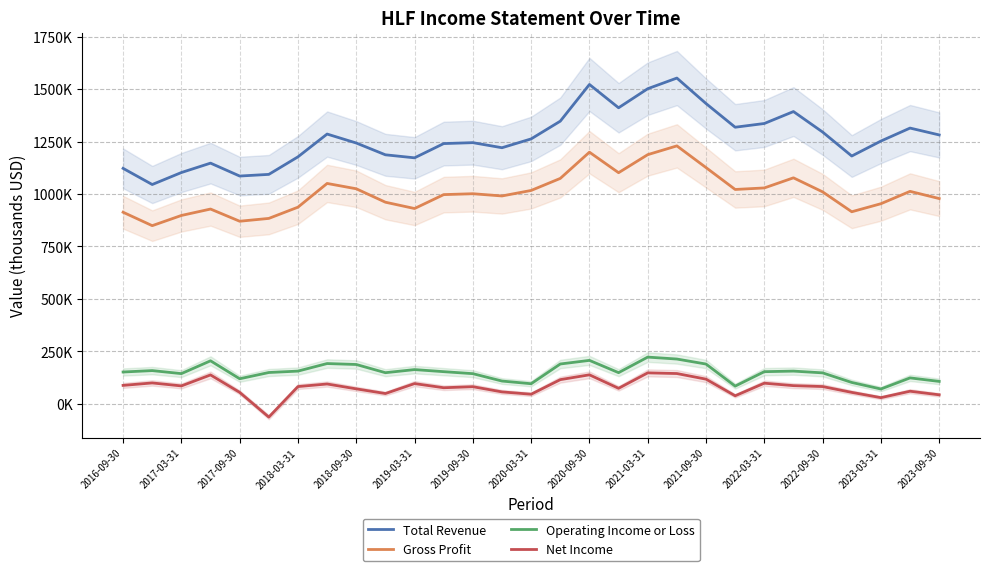

True or false: Operating Income or Loss and Total Revenue intersect in this chart.

False